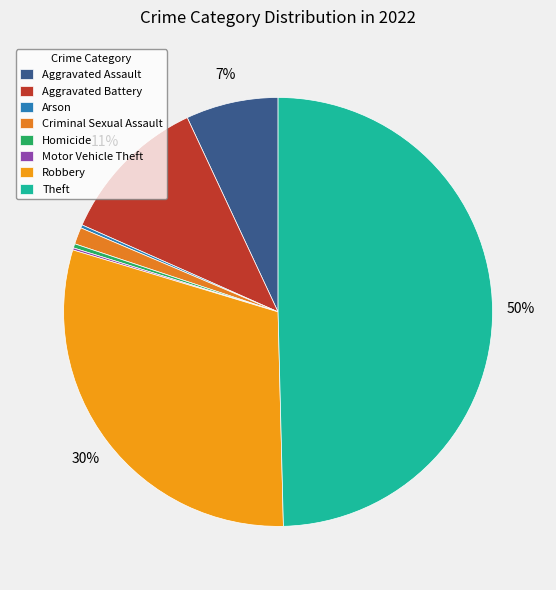

Approximately how many times larger is the value at Theft compared to Criminal Sexual Assault?

39.2